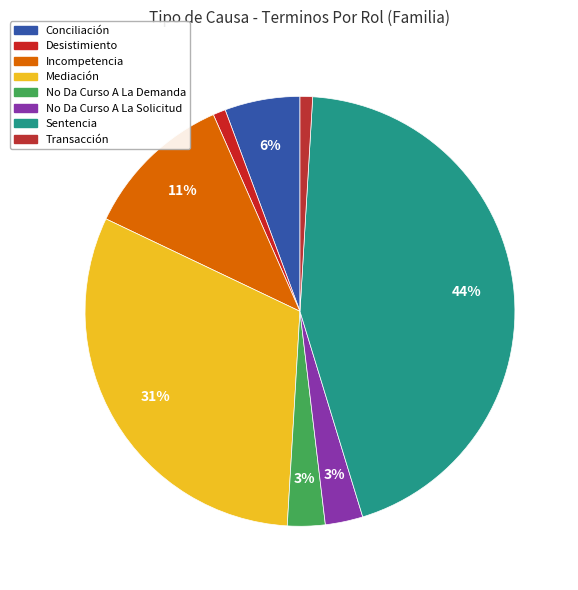

To the nearest percent, what portion does Transacción represent?

1%